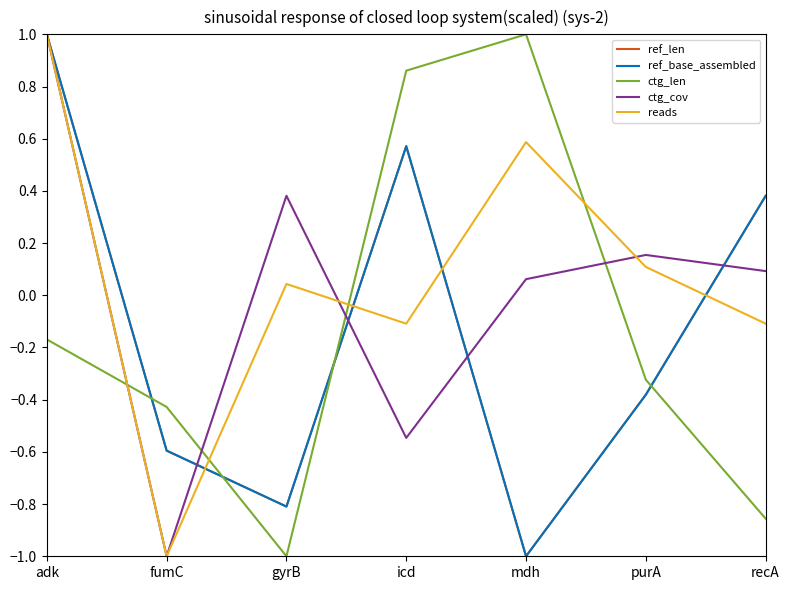

What is the total value across all series at icd?

1.3